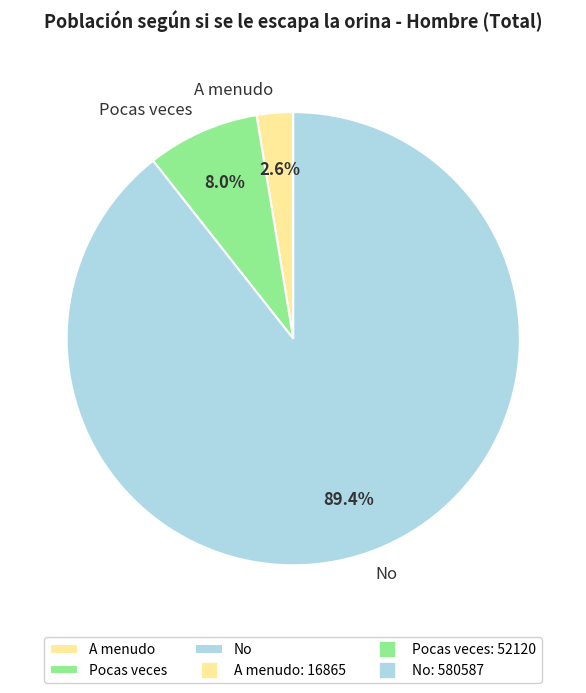

What percentage is NOT represented by Pocas veces?

92.0%